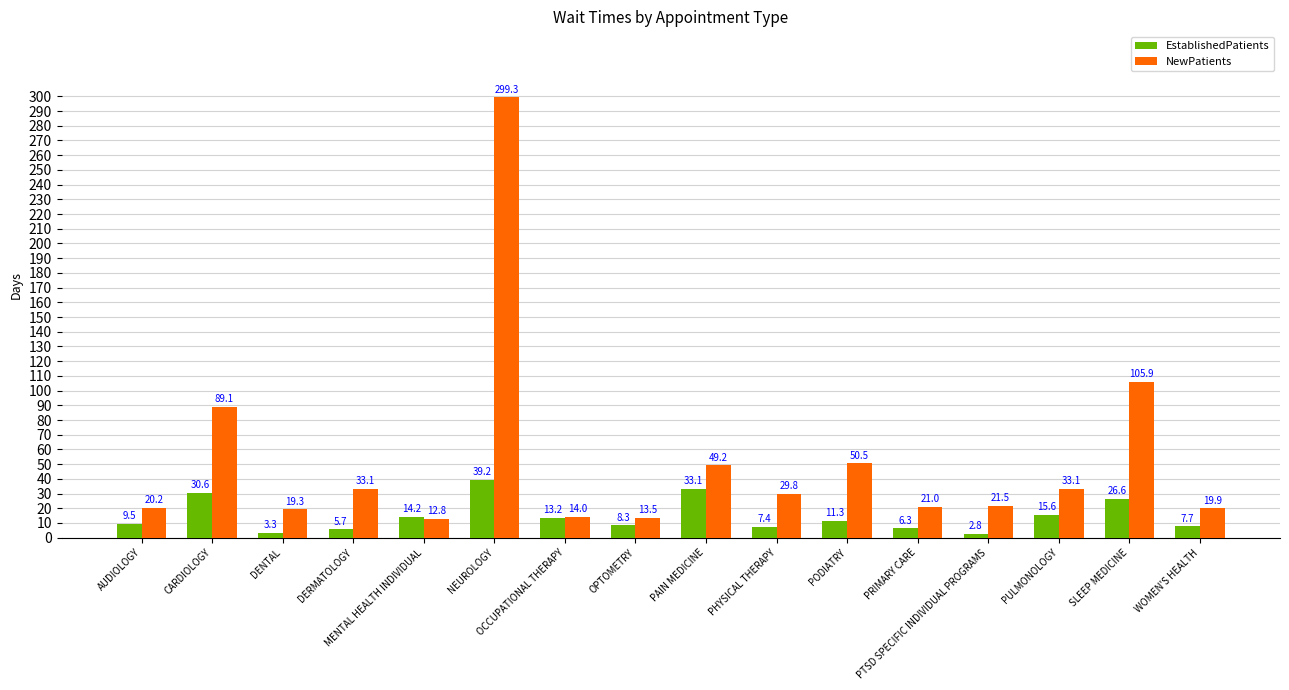

What are all the series names shown in the legend?

EstablishedPatients, NewPatients